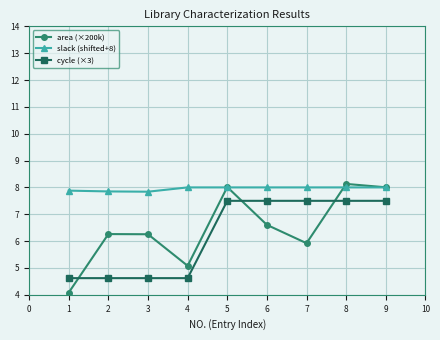

True or false: cycle (×3) and slack (shifted+8) intersect in this chart.

False